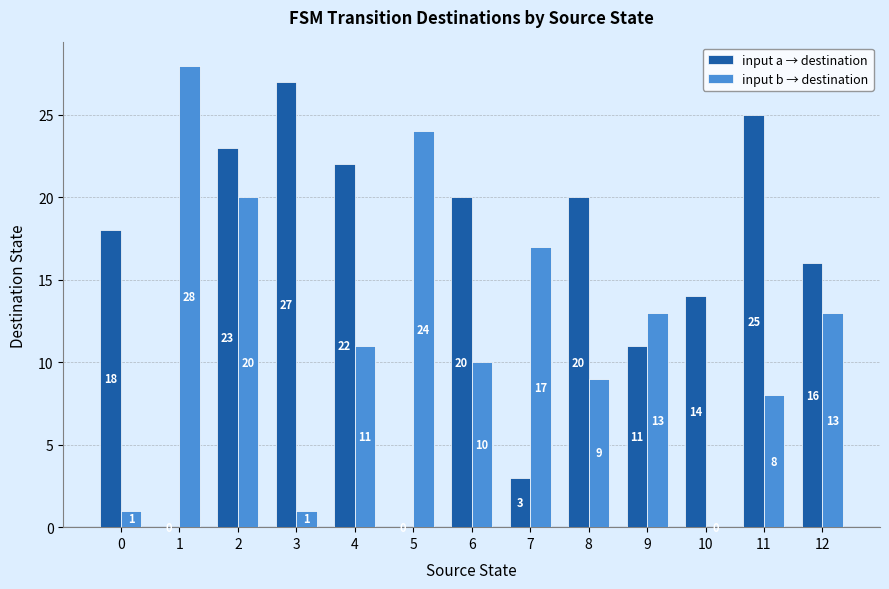

What is the sum of all input a → destination values?

199